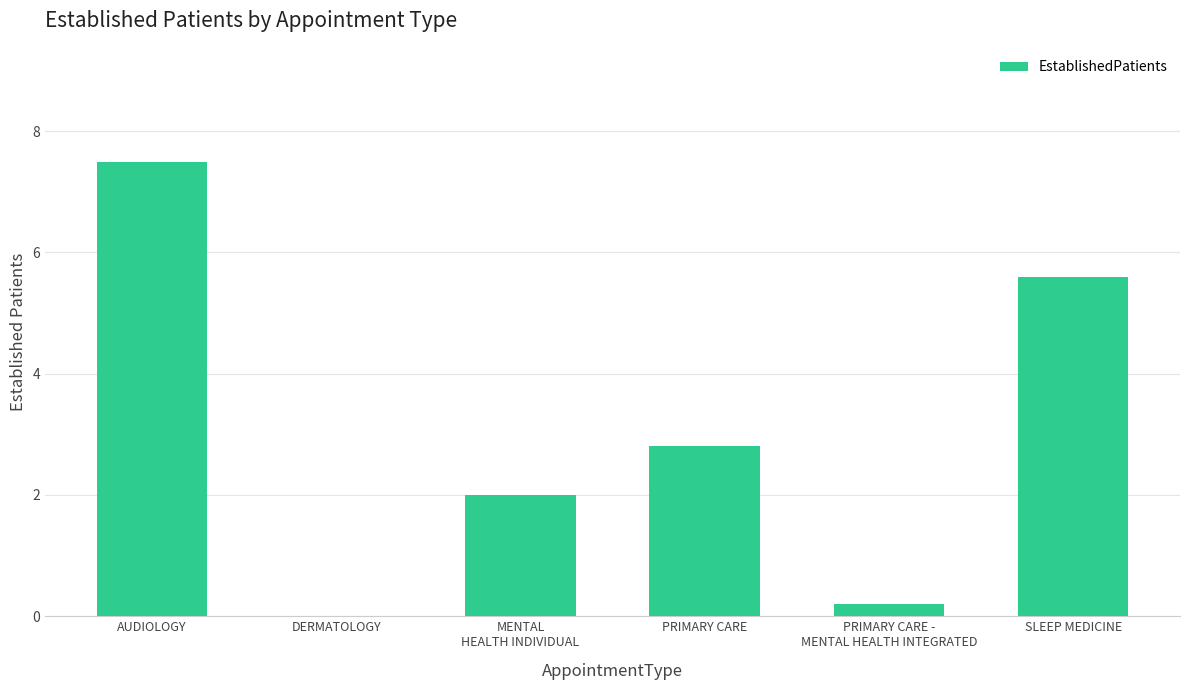

Are the bars horizontal?

No